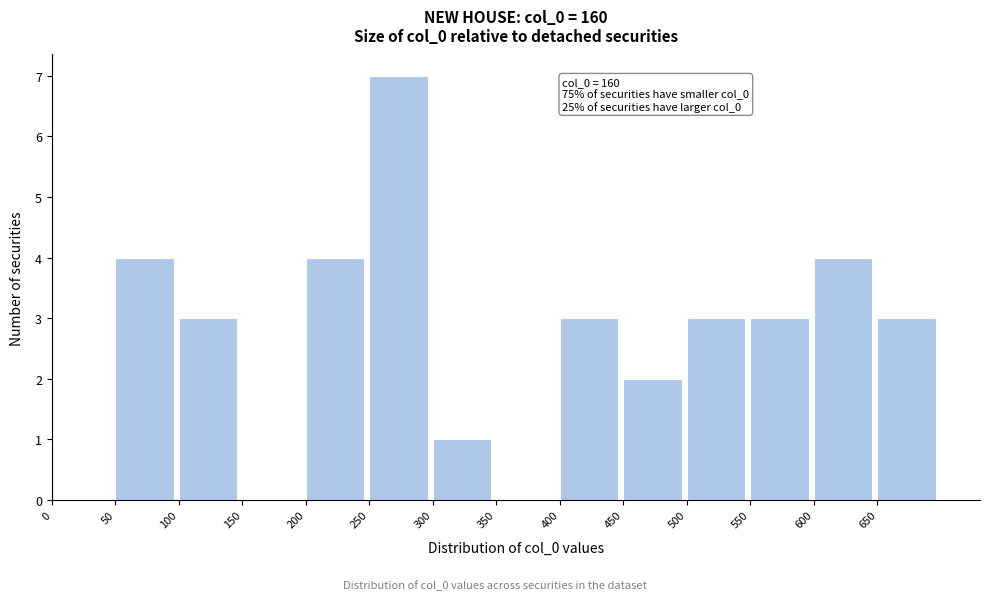

Which range on the x-axis has the tallest bar?

250 to 300